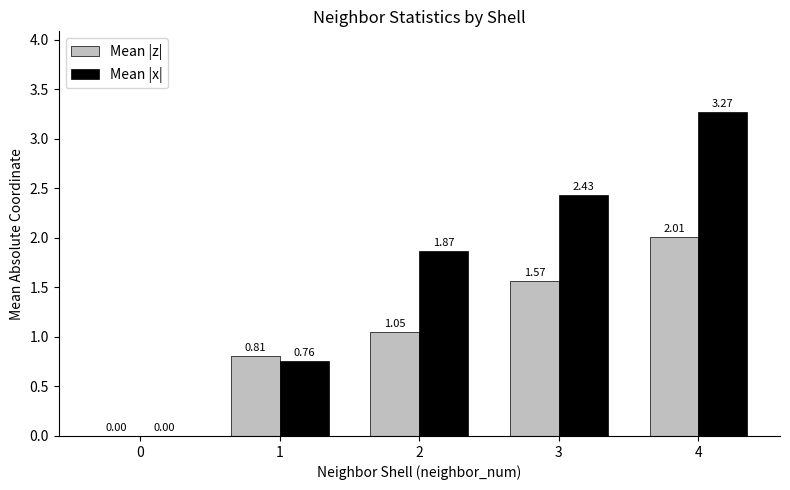

How many groups of bars are there?

5